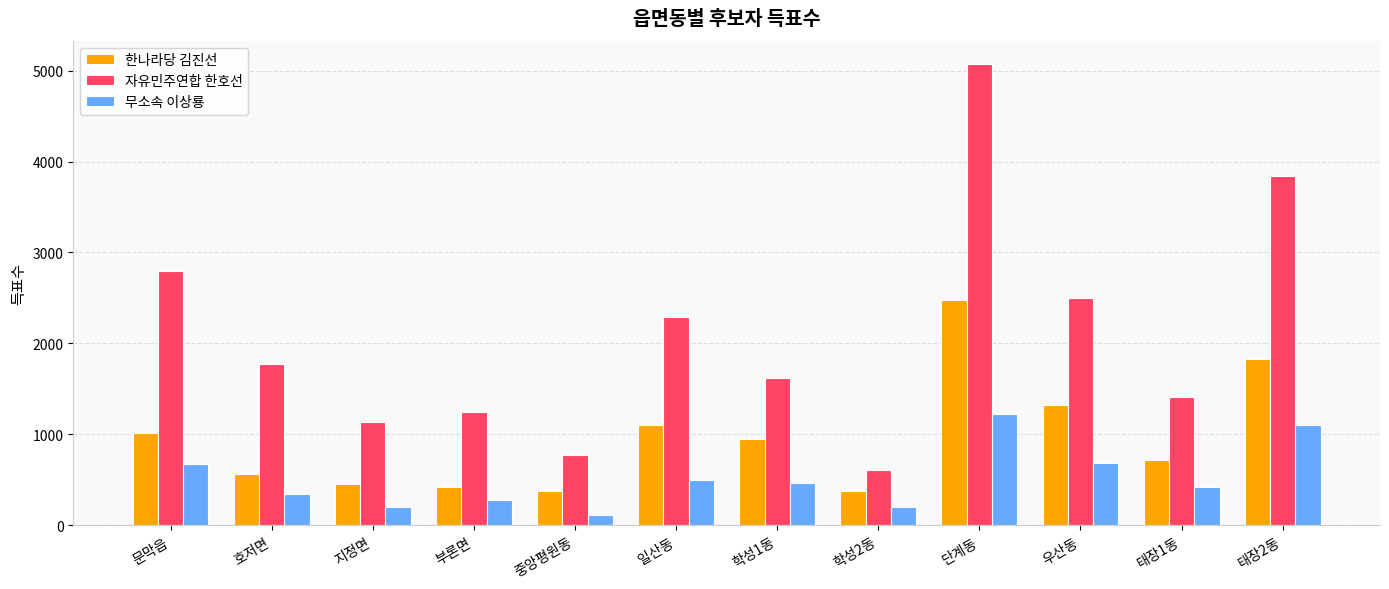

What is the label of the 5th bar from the right?

학성2동